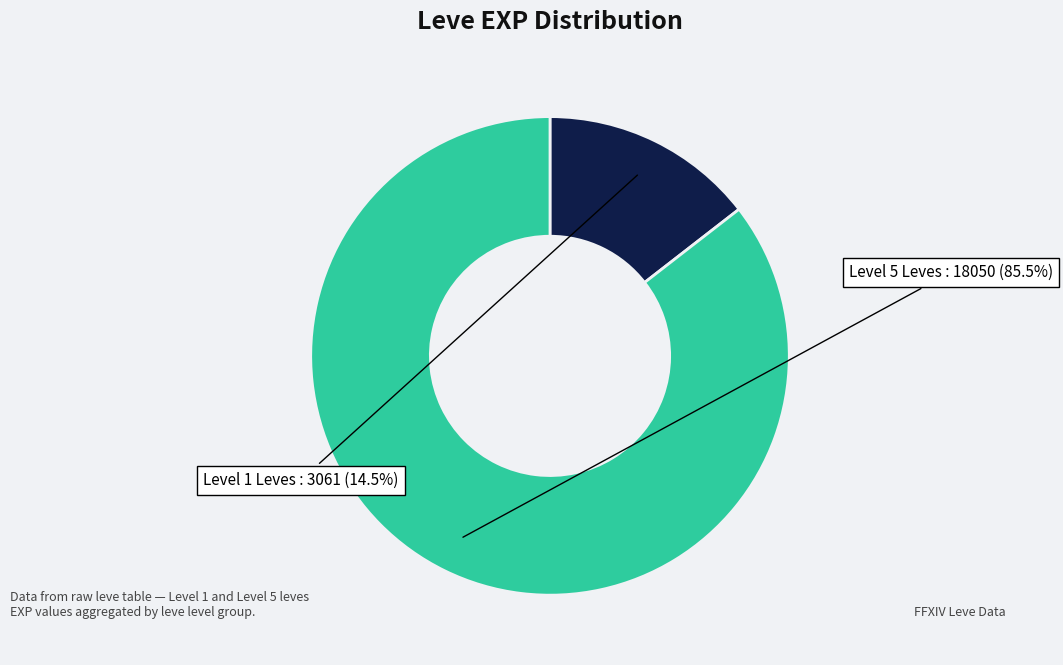

Is there a majority slice in this chart?

Yes